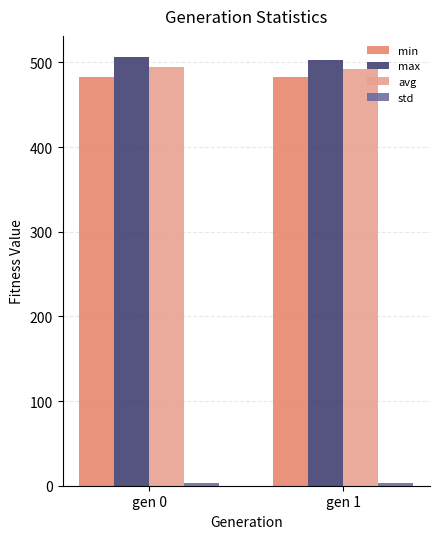

What is the highest value of the min series?

482.5